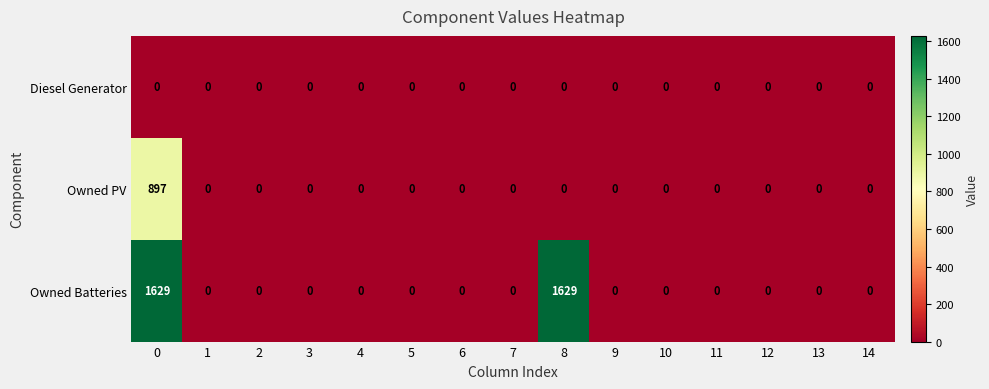

Rank the series by their average value, from lowest to highest.

Diesel Generator, Owned PV, Owned Batteries